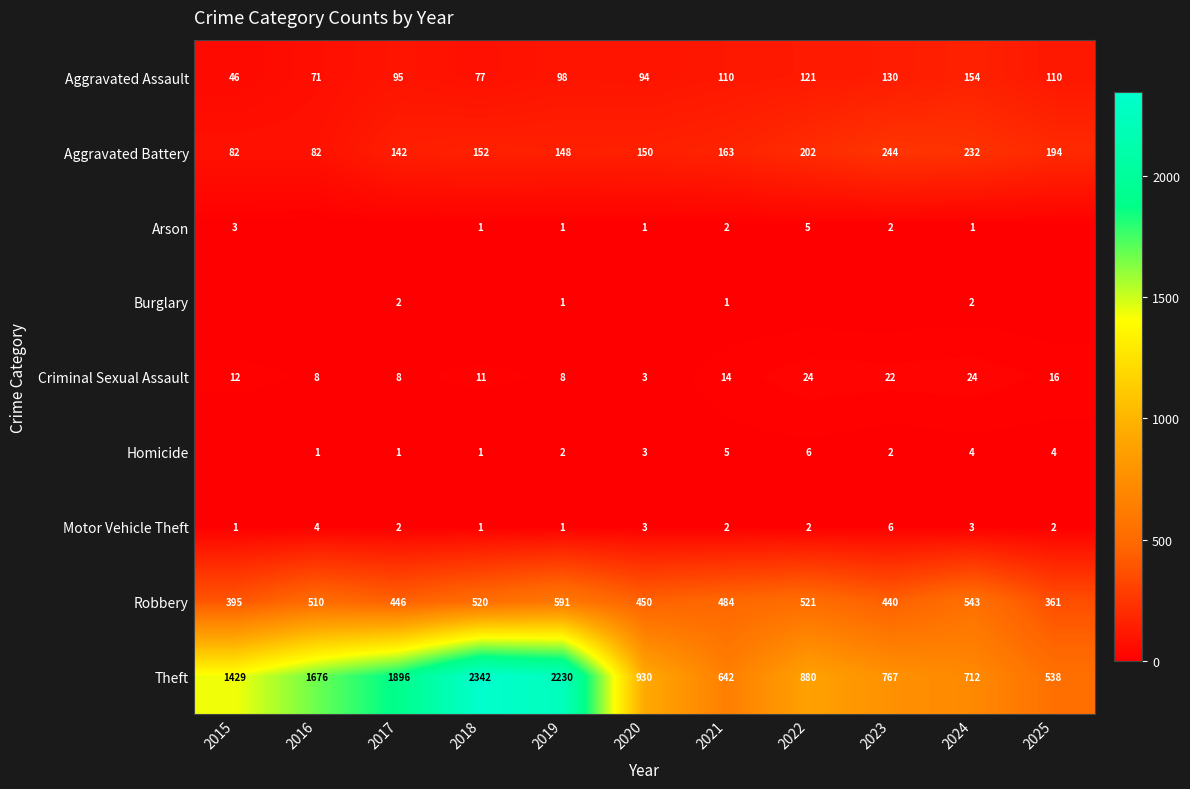

What is the difference between the maximum and minimum values in the Motor Vehicle Theft series?

5